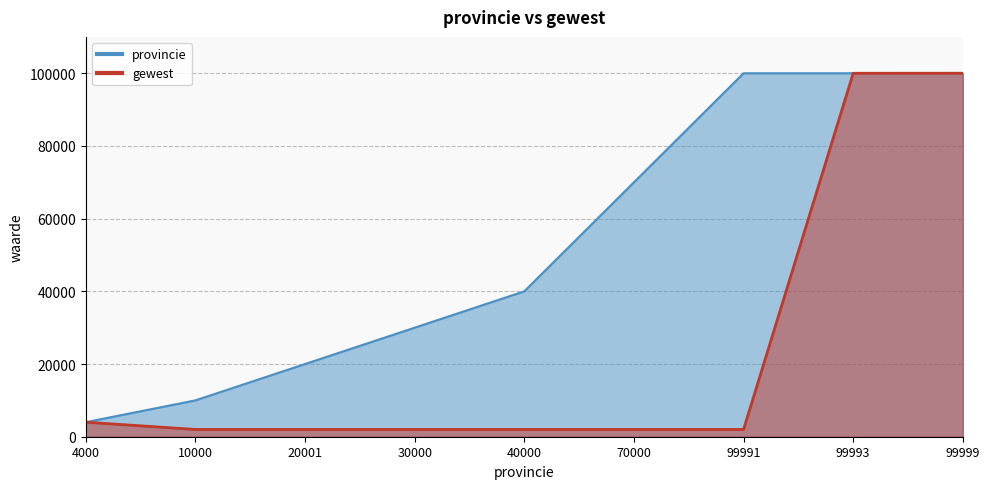

At which category is the sum across all series the highest?

99999